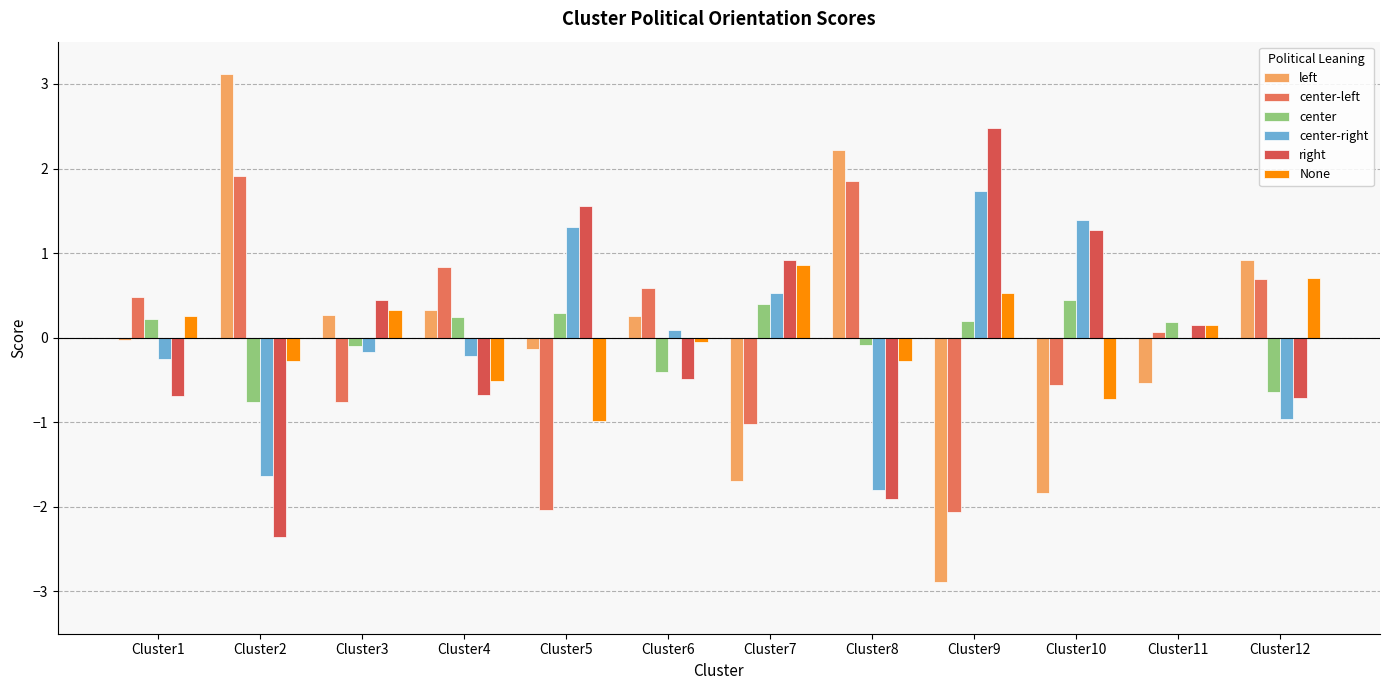

Rank the series at Cluster5 from highest to lowest value.

right, center-right, center, left, None, center-left